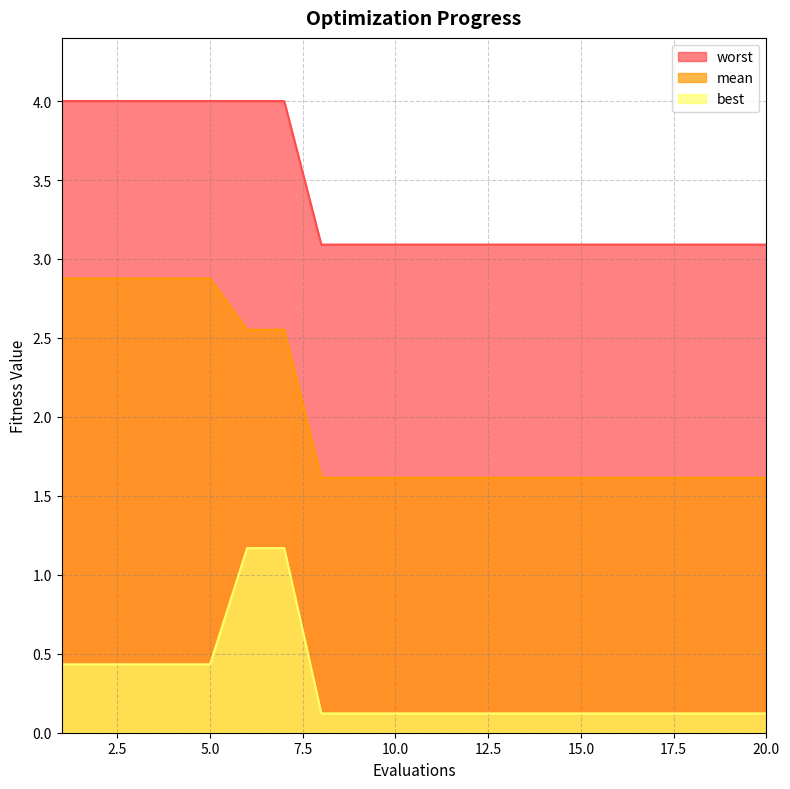

What is the sum of all mean values?

40.5